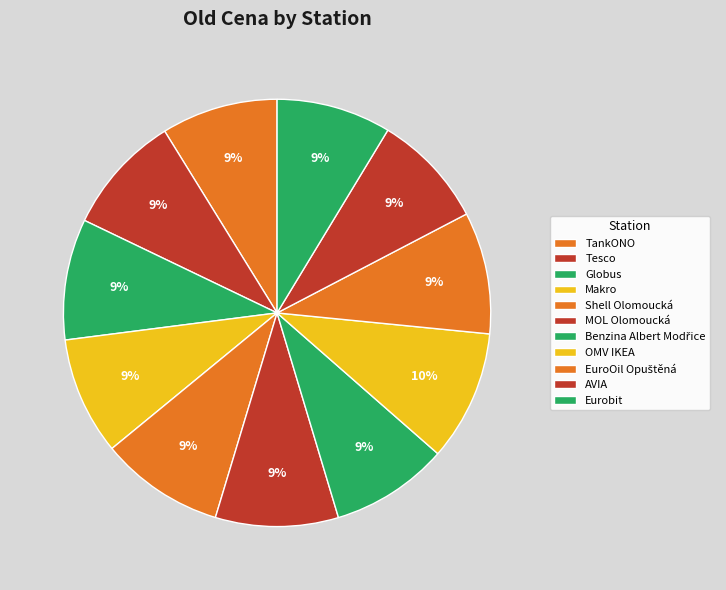

Count the number of slices in the pie.

11